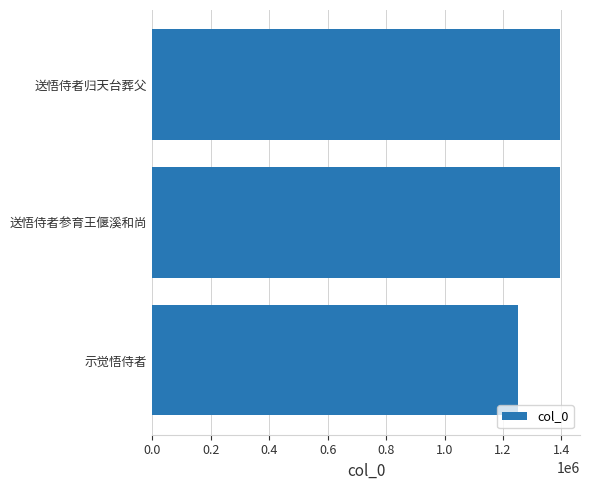

What is the smallest value displayed?

1252156